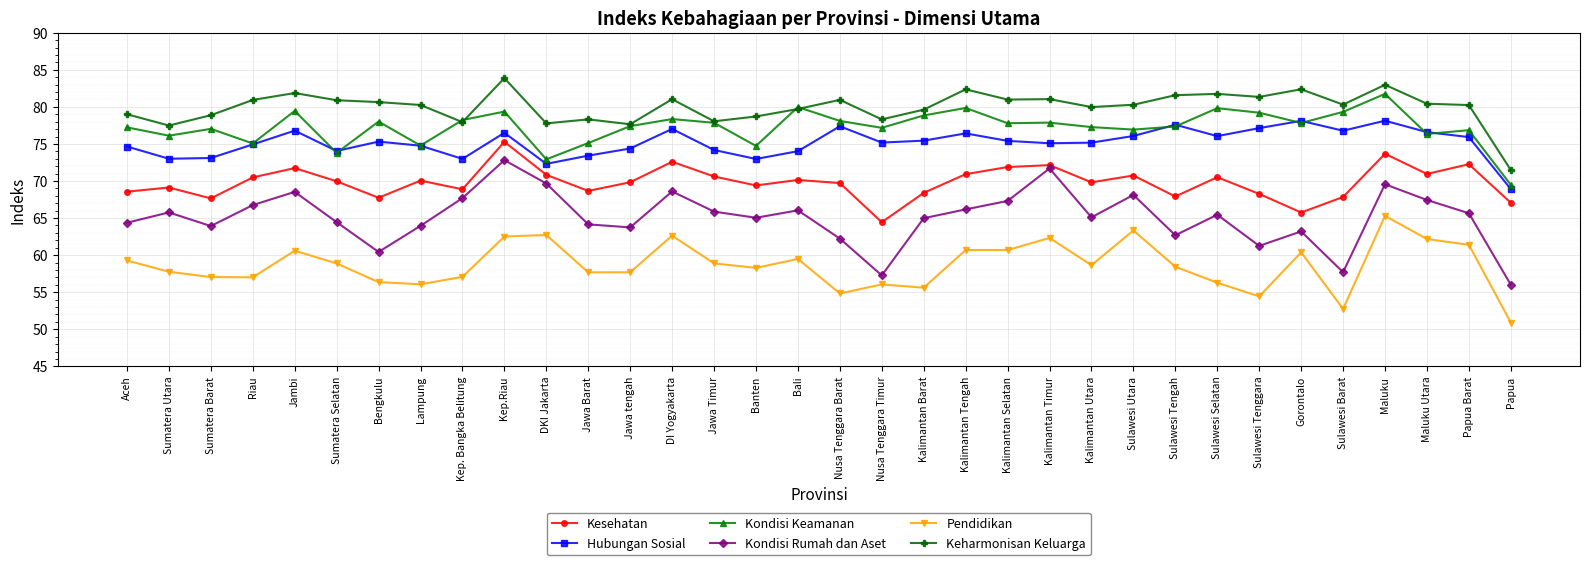

How many lines are shown in the chart?

6